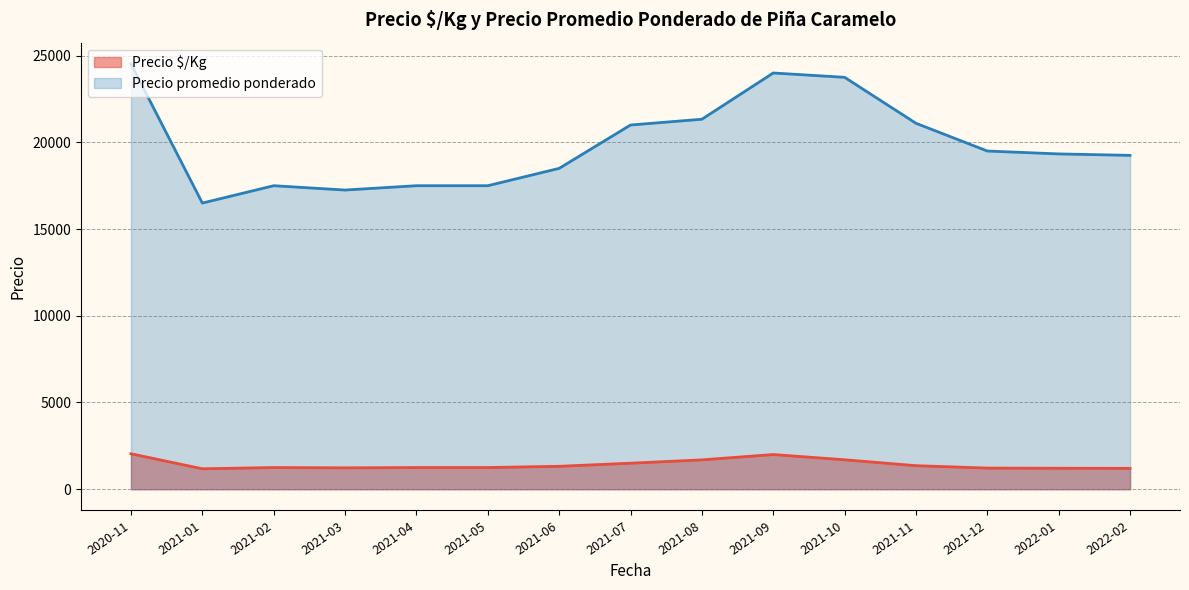

What are all the series names shown in the legend?

Precio $/Kg, Precio promedio ponderado